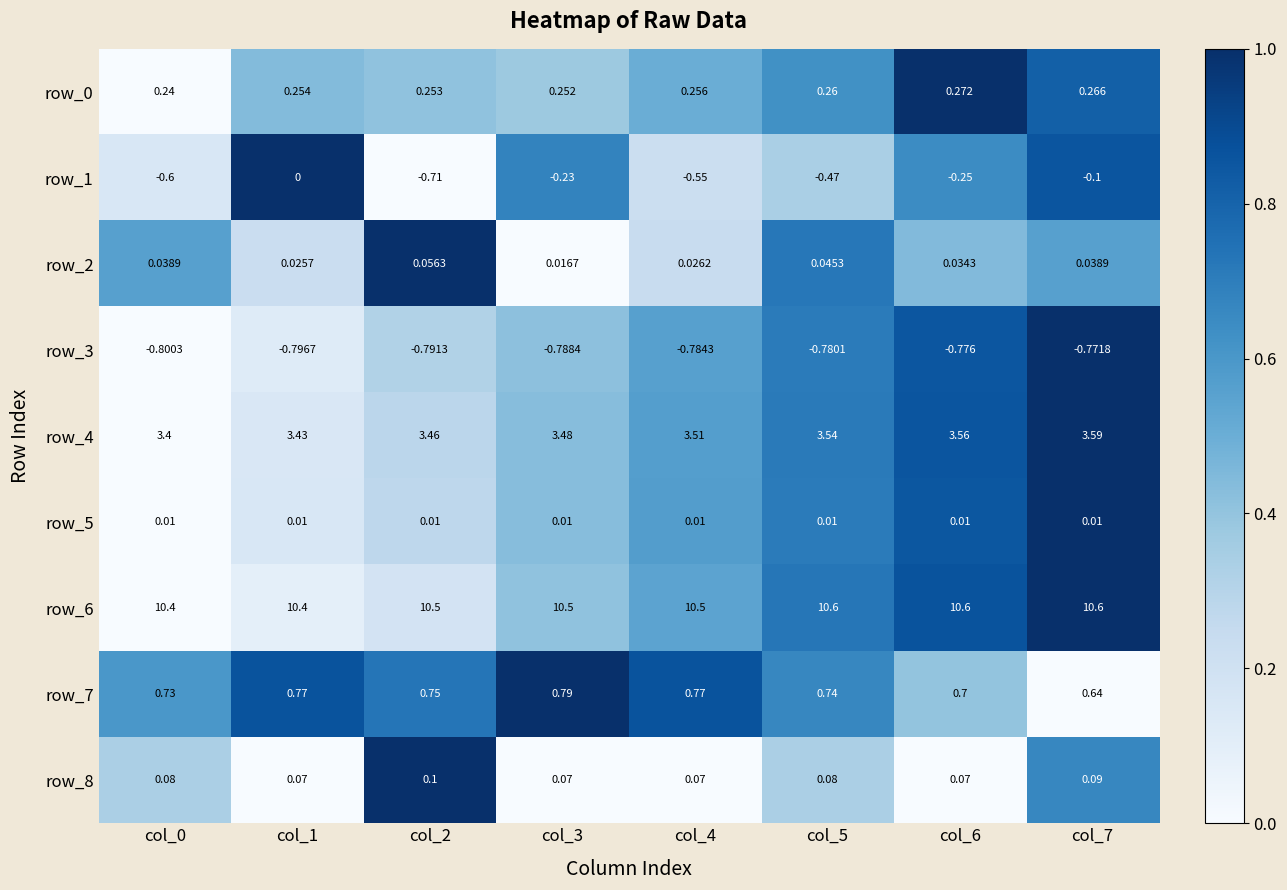

Is the value of row_8 at col_0 greater than the value of row_4 at col_5?

No